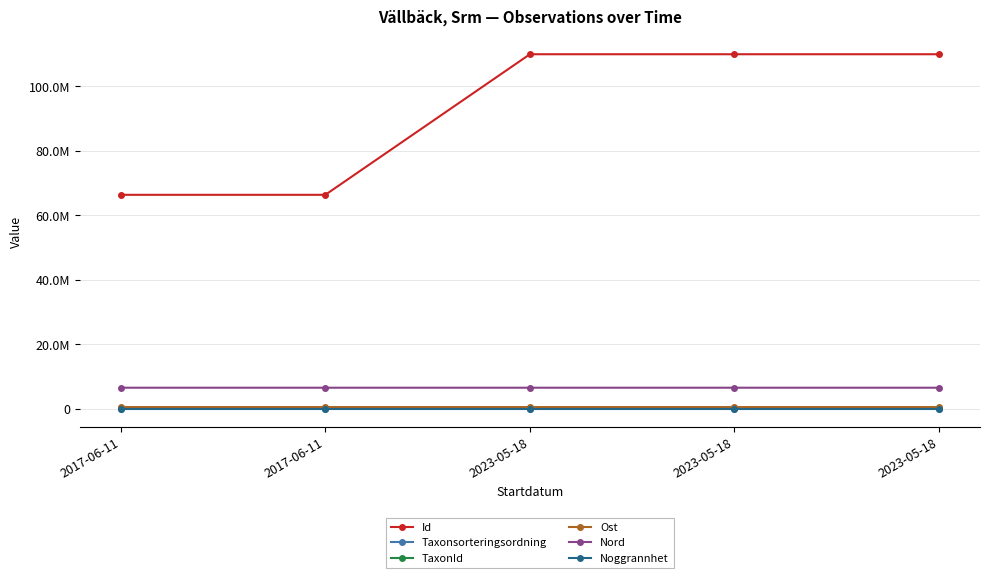

At how many categories does at least one series exceed 7106839?

5